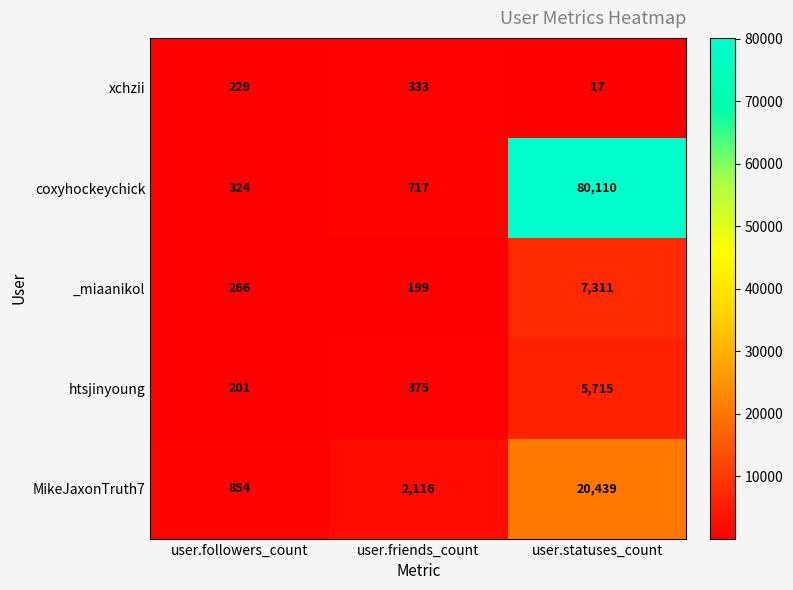

What is the difference between the highest and lowest values at user.followers_count?

653